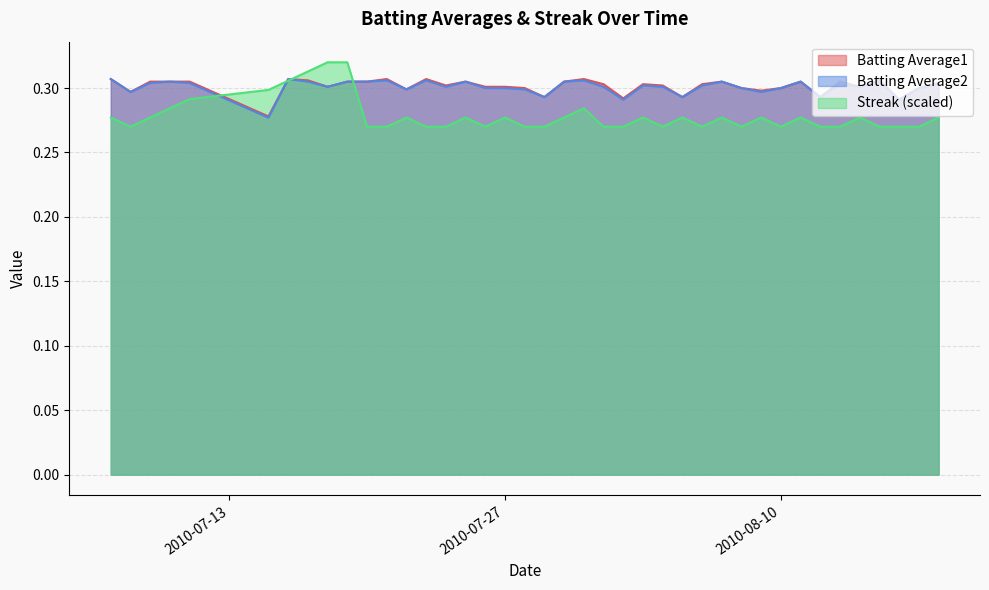

Which has a higher value, 2010-08-03 or 2010-07-20?

2010-07-20